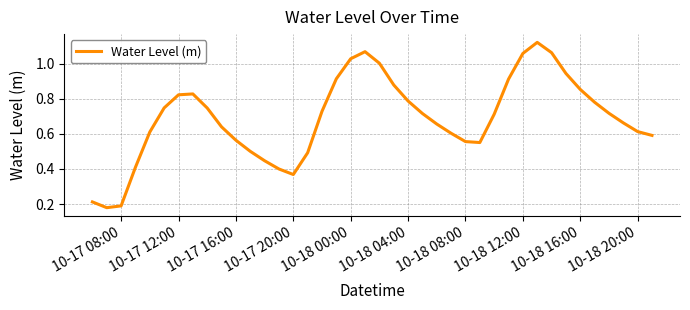

Does the chart have visible grid lines?

Yes